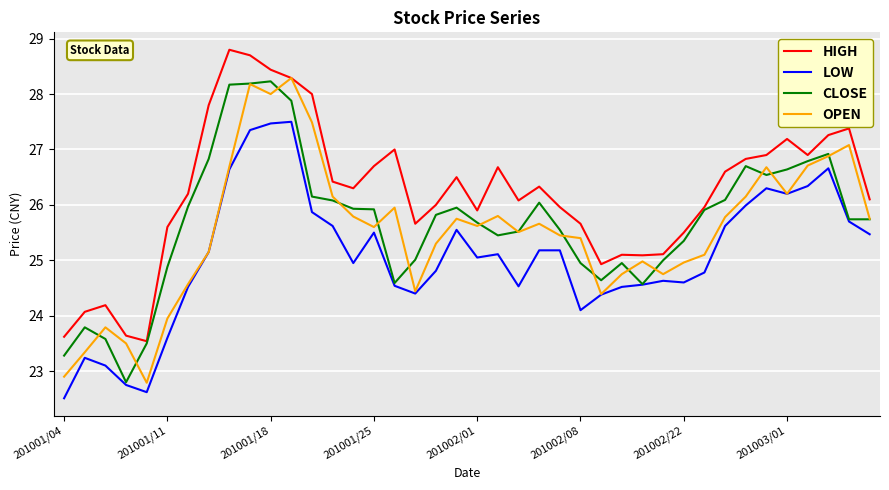

What is the greatest value displayed?

28.8